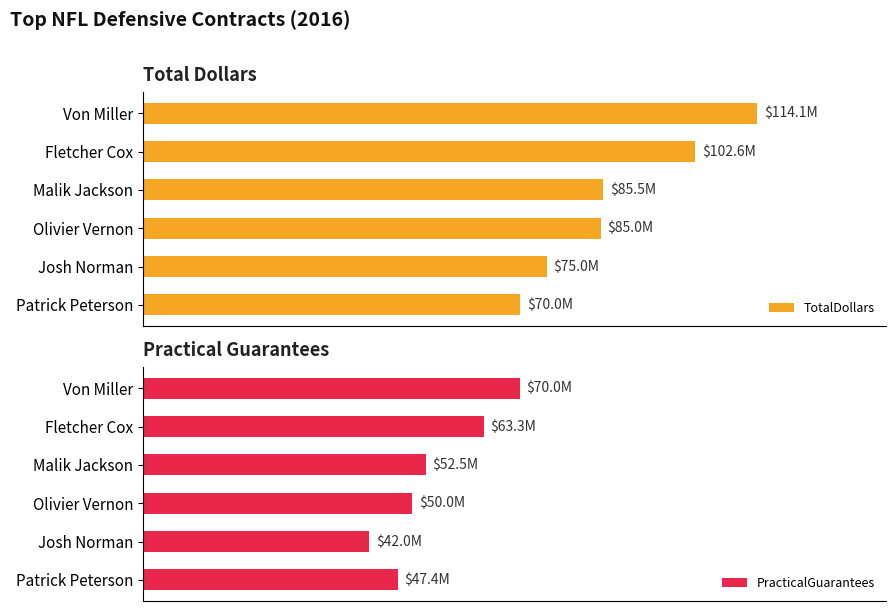

The value of TotalDollars at Fletcher Cox is 102600000. True or false?

True